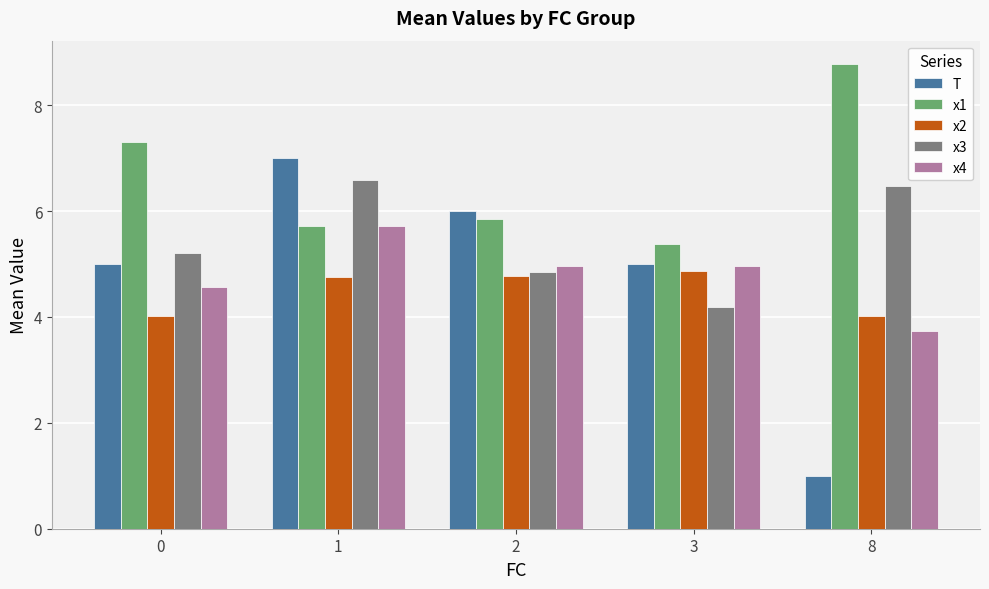

True or false: x1 has a value of 1.6 at 3.

False